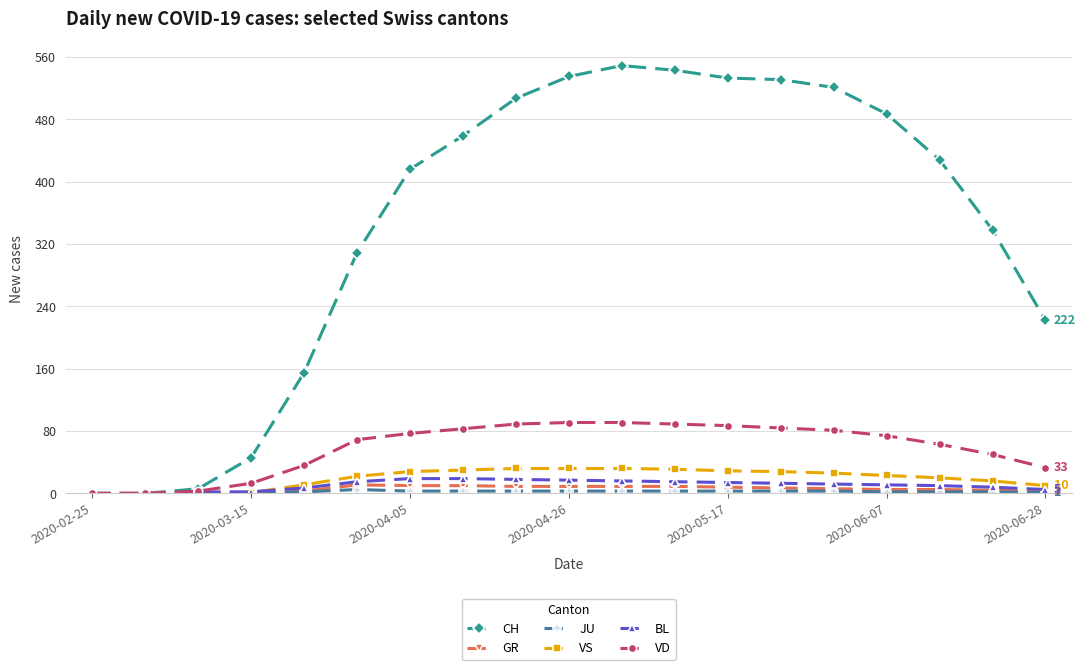

Is this an area chart (filled region under the line)?

No